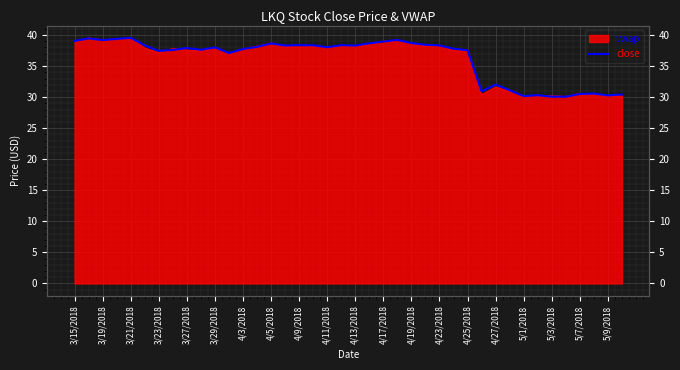

Where is the first local maximum?

3/19/2018